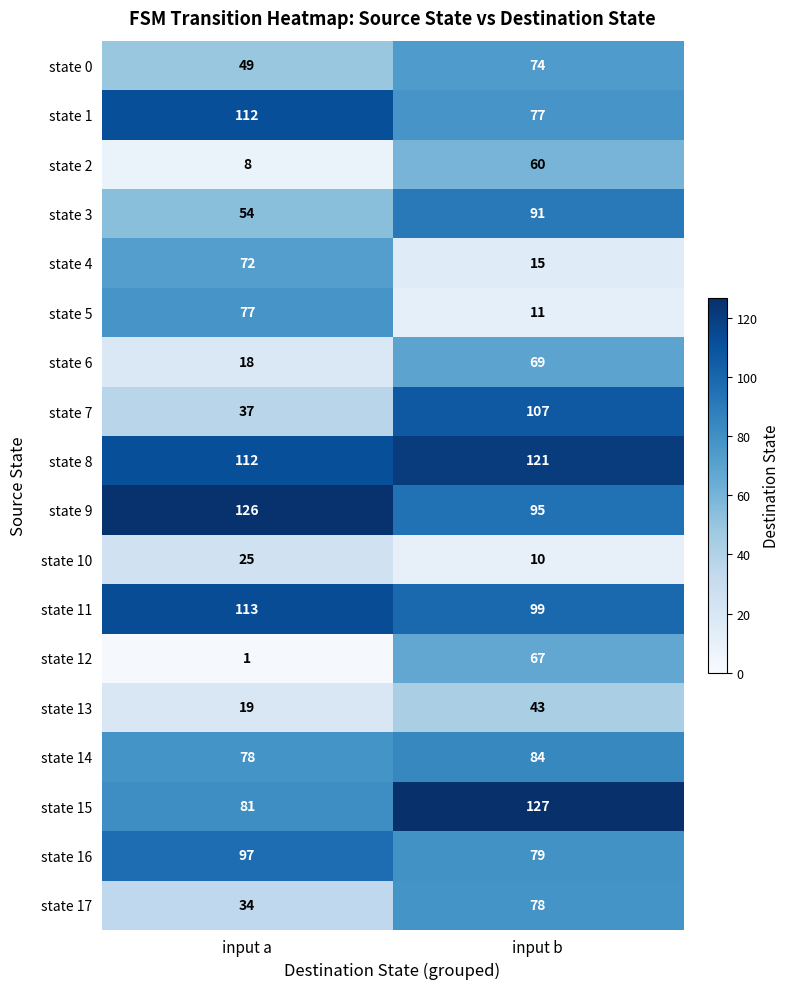

Which series has the largest total across all categories?

state 8